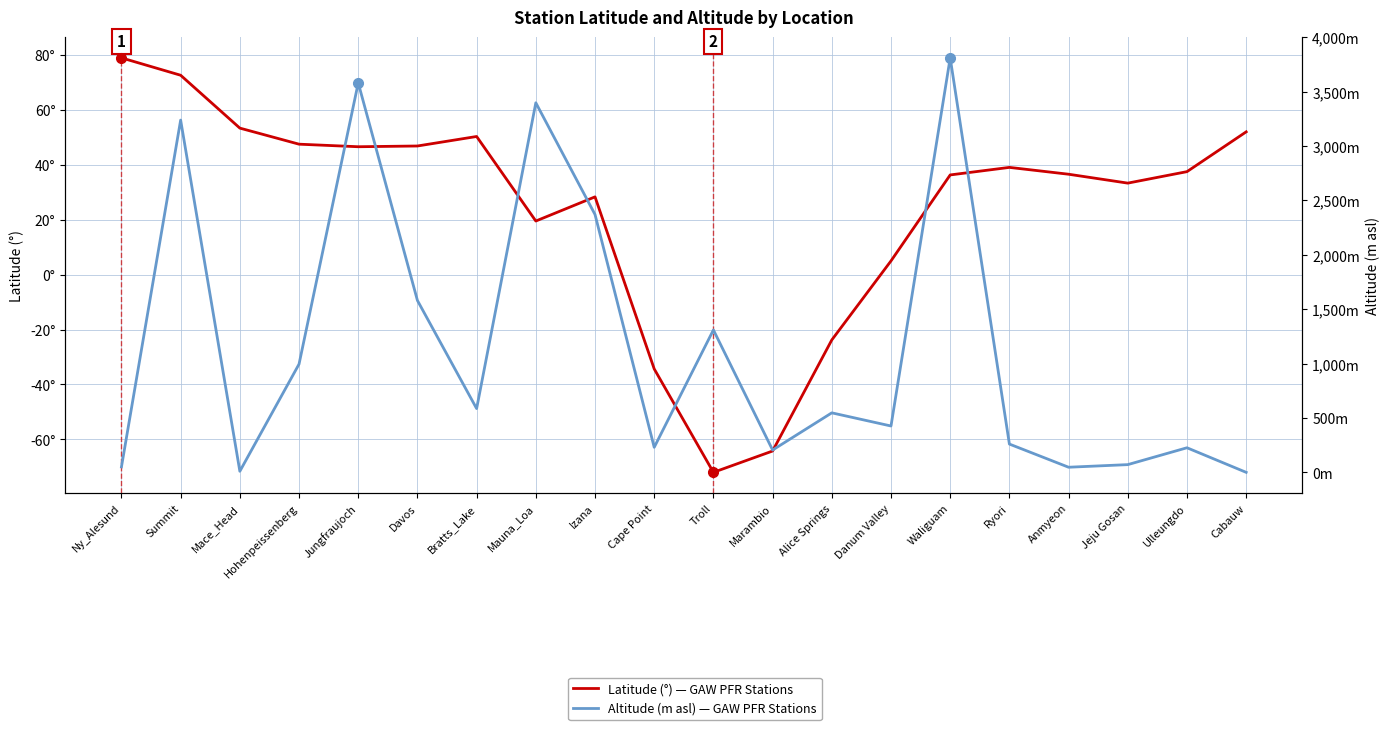

What is the sum of the Altitude (m asl) values at Summit and Anmyeon?

3285.0